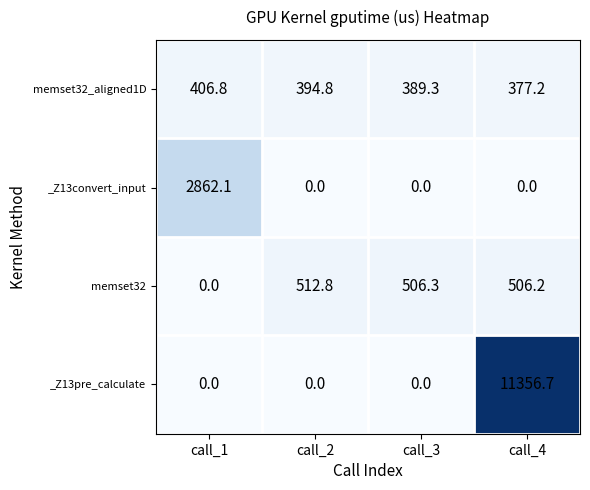

What is the sum of the memset32 values at call_3 and call_2?

1019.1